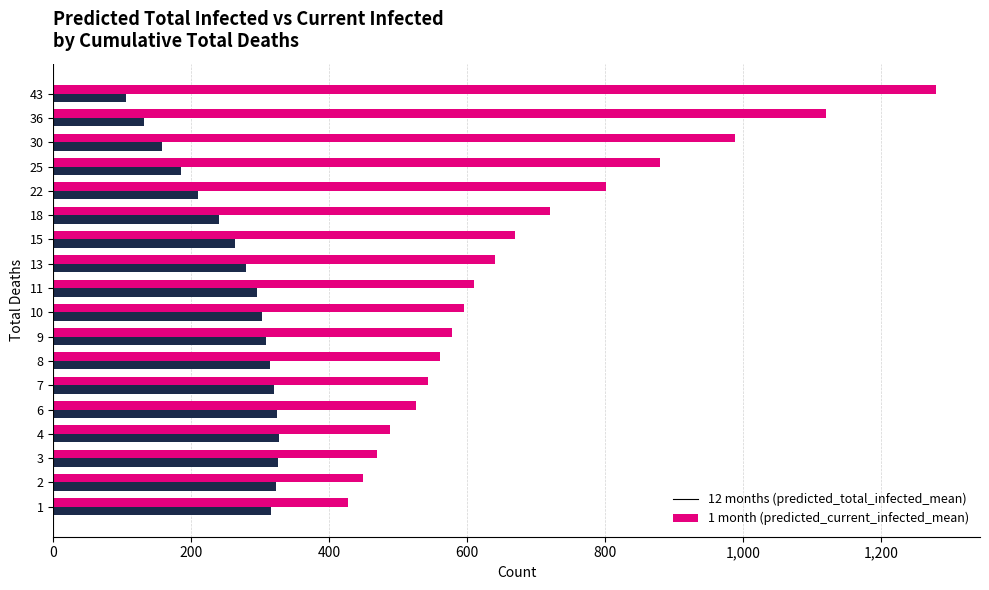

What is the difference between the highest and lowest values at 10?

293